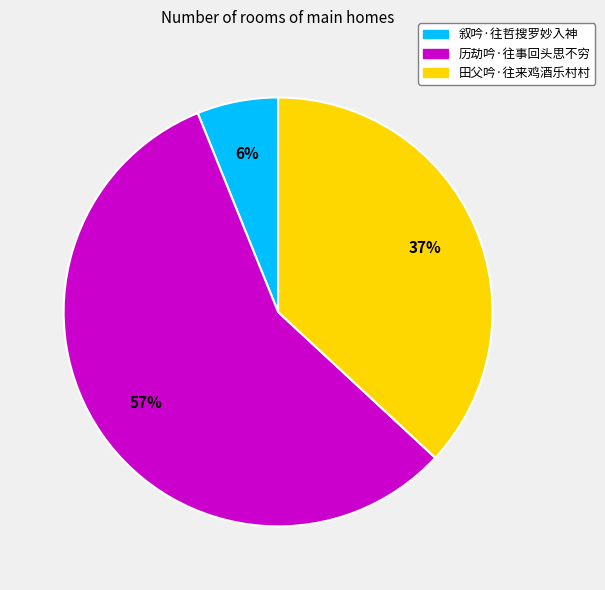

To the nearest percent, what is the average slice percentage?

33%